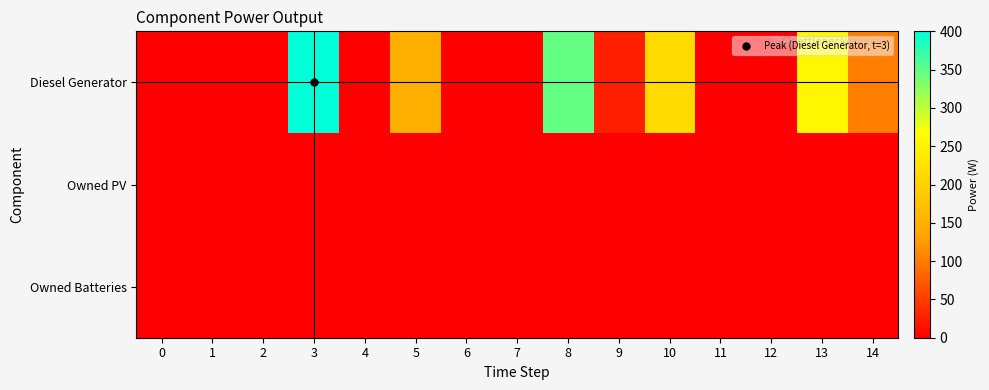

Reading right to left, list all the values displayed in this chart.

Diesel Generator: 14=103	13=255	12=0	11=0	10=214	9=26	8=347	7=0	6=0	5=148	4=0	3=400	2=0	1=0	0=0
Owned PV: 14=0	13=0	12=0	11=0	10=0	9=0	8=0	7=0	6=0	5=0	4=0	3=0	2=0	1=0	0=0
Owned Batteries: 14=0	13=0	12=0	11=0	10=0	9=0	8=0	7=0	6=0	5=0	4=0	3=0	2=0	1=0	0=0